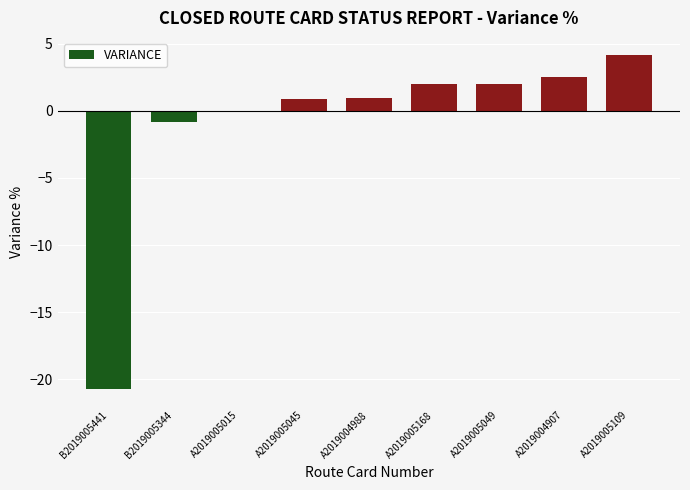

True or false: the data shows -36.8 at B2019005441.

False